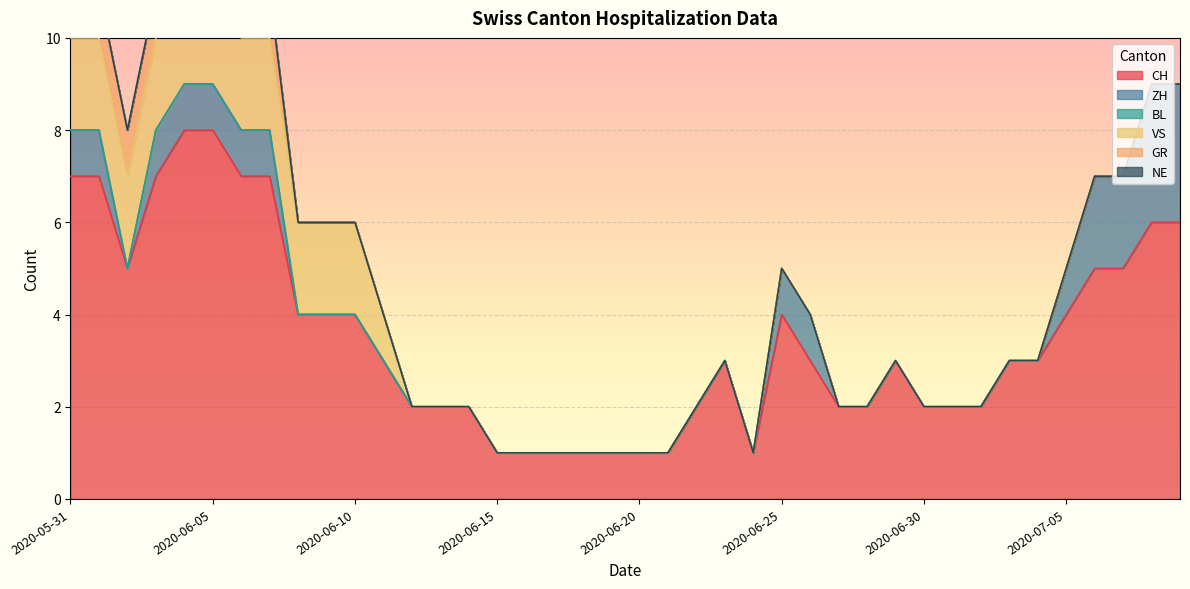

Which series has the widest spread of values?

CH